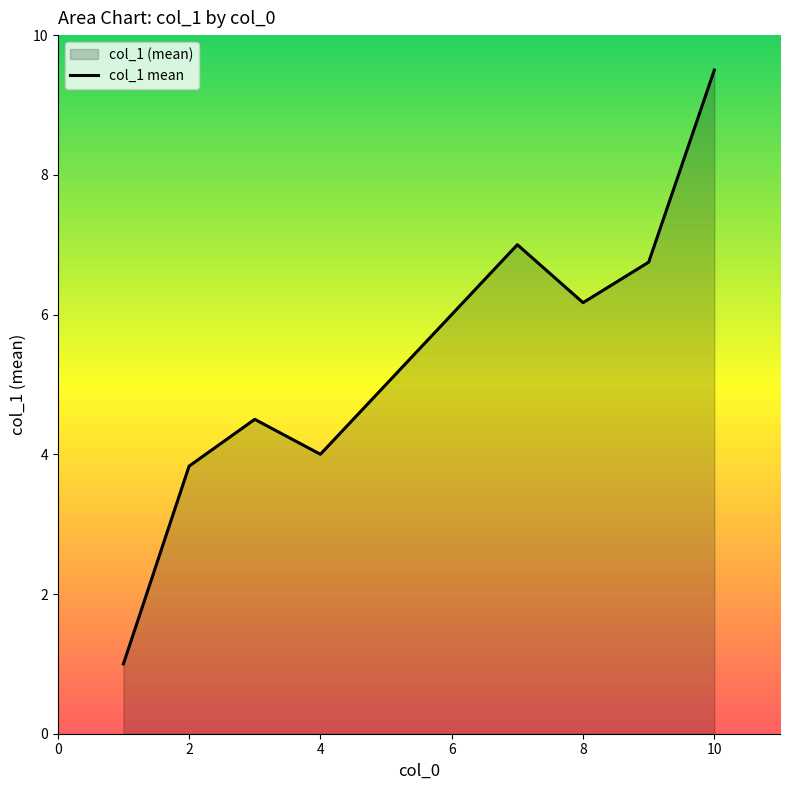

How many values are below 6?

5